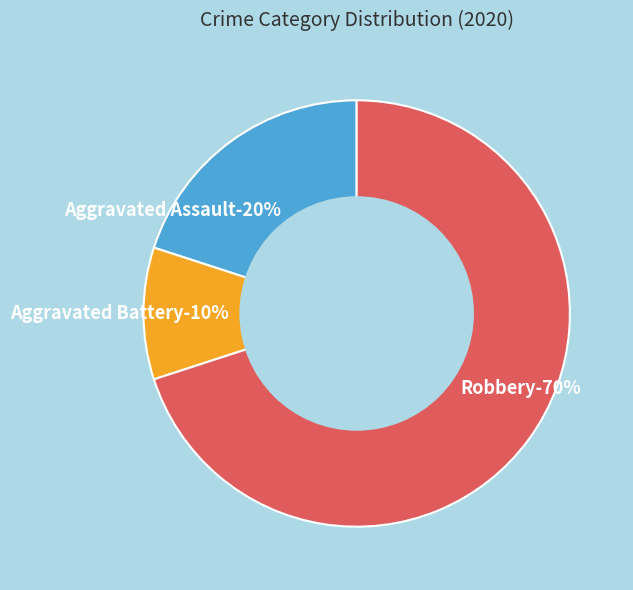

To the nearest percent, what percentage of the pie is Aggravated Assault?

20%